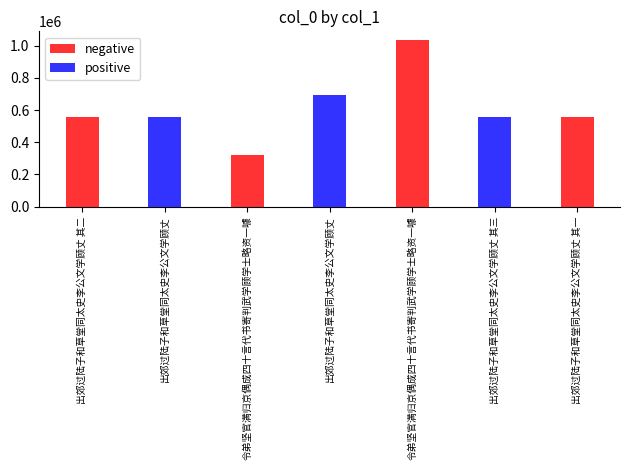

What is the label of the 1st bar from the right?

出郊过陆子和草堂同太史李公文学顾丈 其一